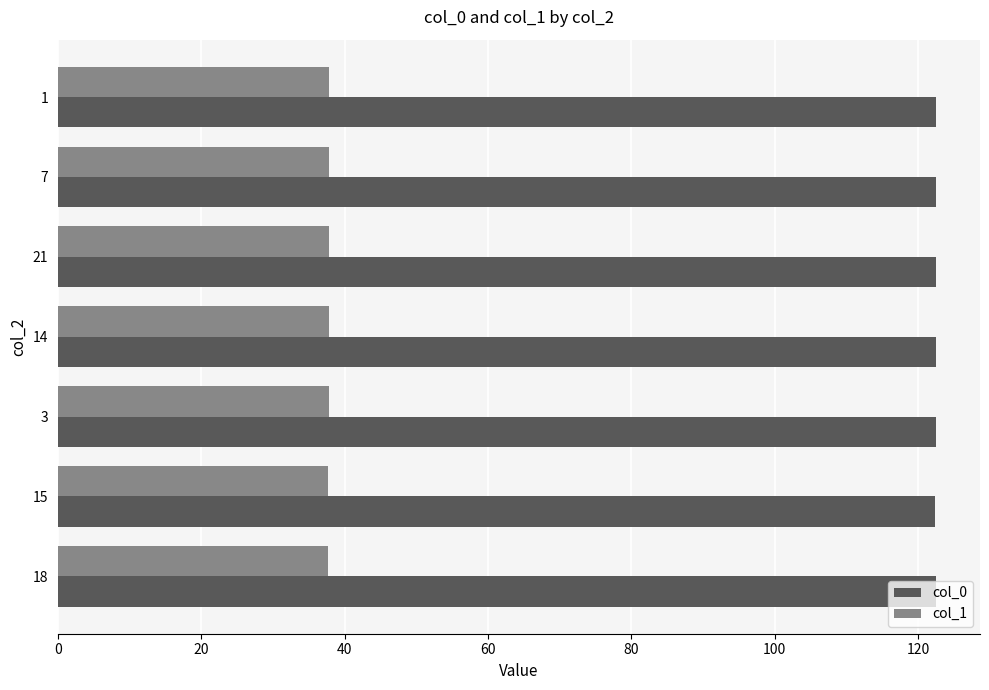

The col_1 series shows 37.8 at 21. True or false?

True